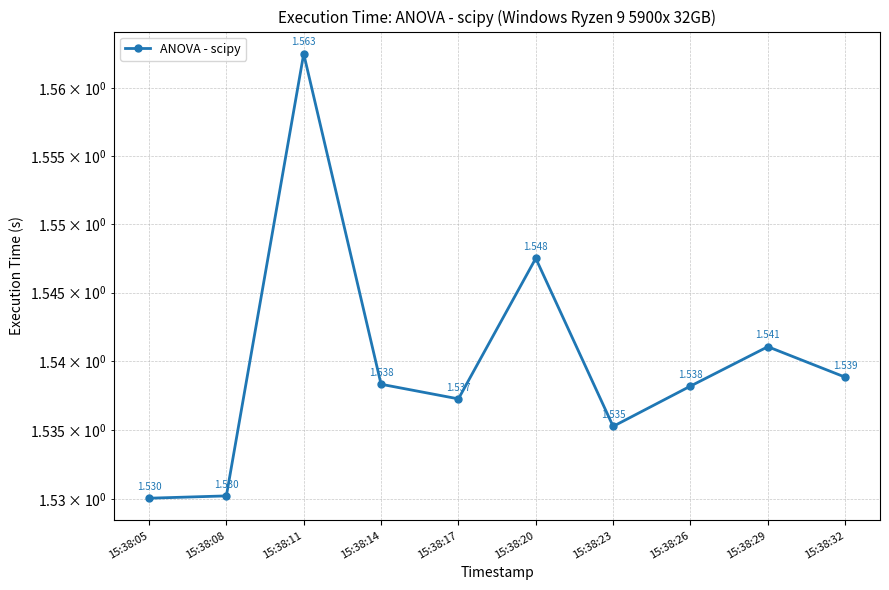

Which category has the lowest value across all series?

15:38:05